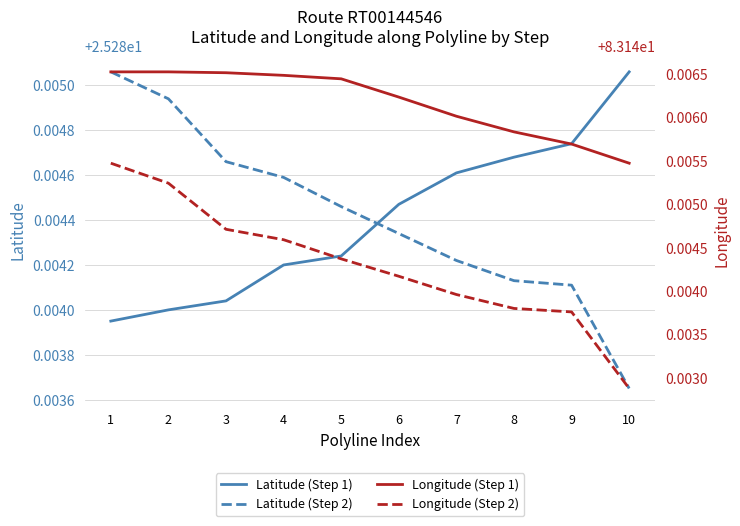

Rank the series at 3 from lowest to highest value.

Latitude (Step 1), Latitude (Step 2), Longitude (Step 2), Longitude (Step 1)